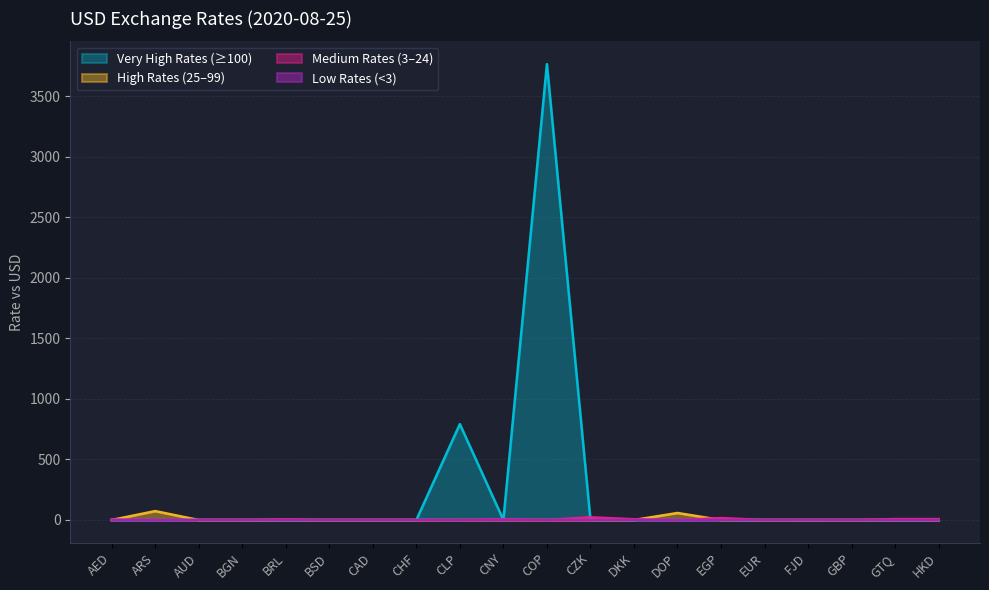

Rank the categories by value from lowest to highest.

AED, ARS, AUD, BGN, BRL, BSD, CAD, CHF, CNY, CZK, DKK, DOP, EGP, EUR, FJD, GBP, GTQ, HKD, CLP, COP